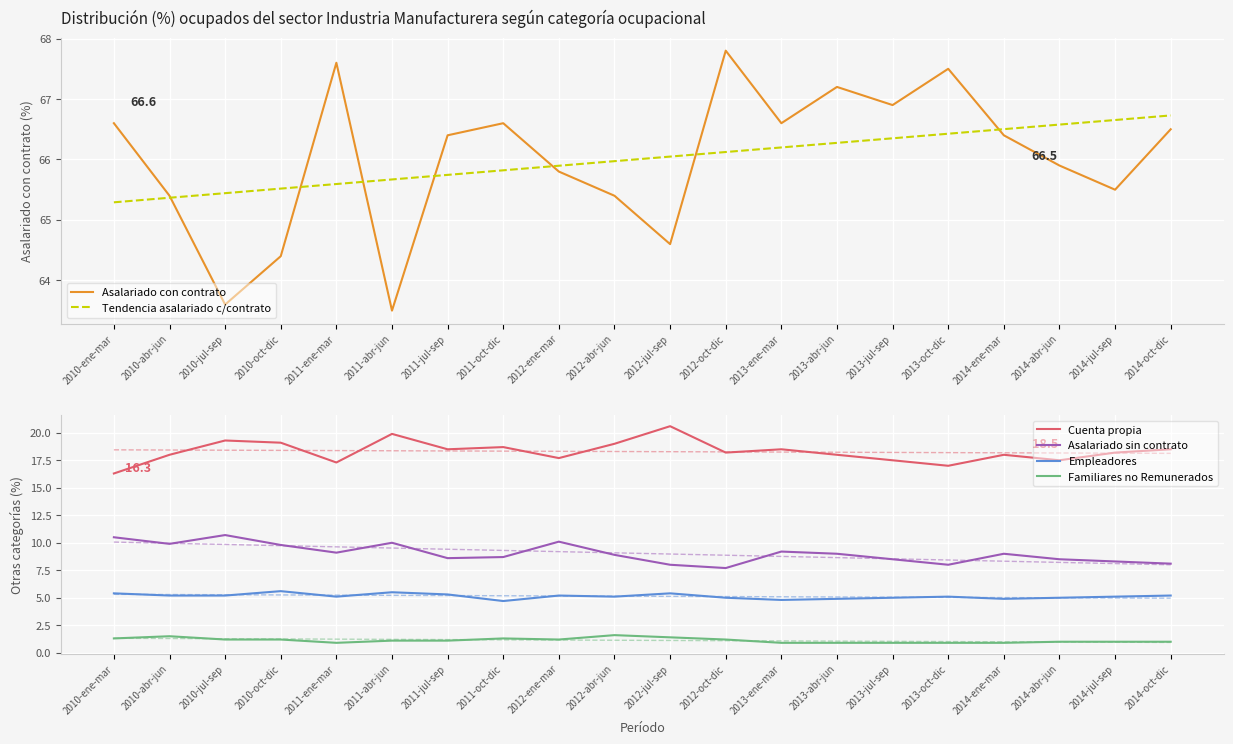

True or false: Familiares no Remunerados and Asalariado sin contrato intersect in this chart.

False